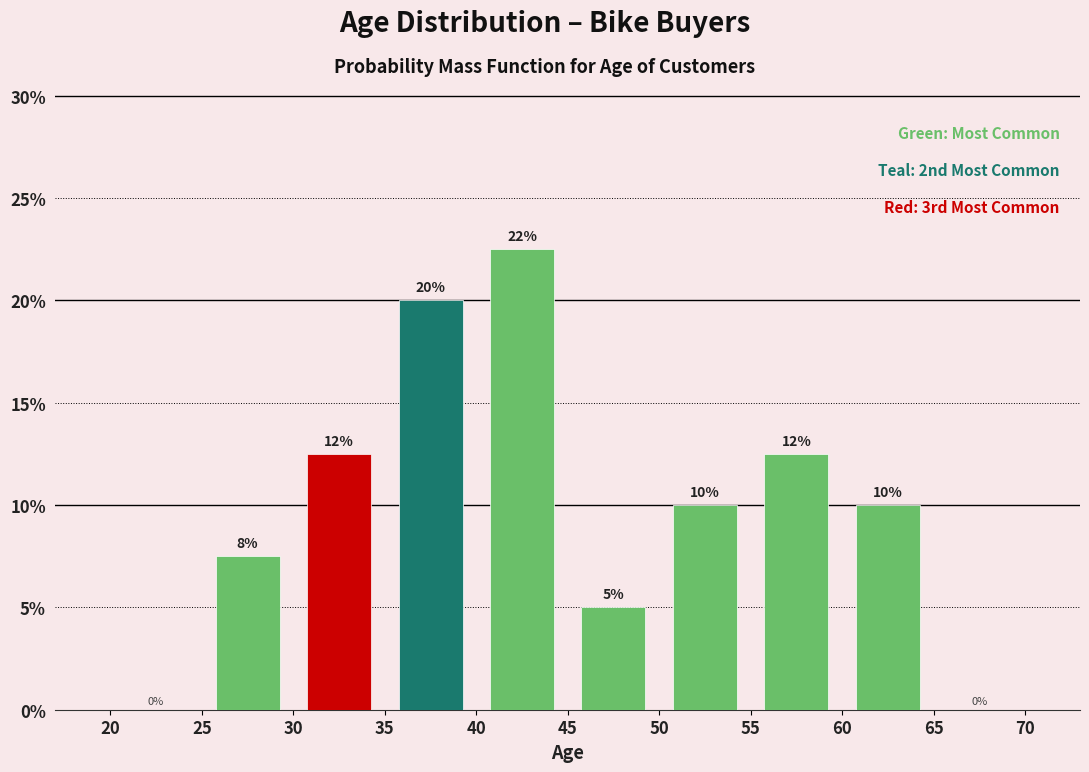

Which range on the x-axis has the tallest bar?

40 to 45